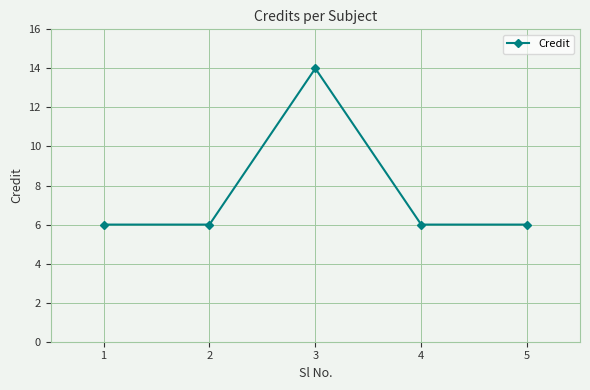

Which category has the highest value across all series?

3